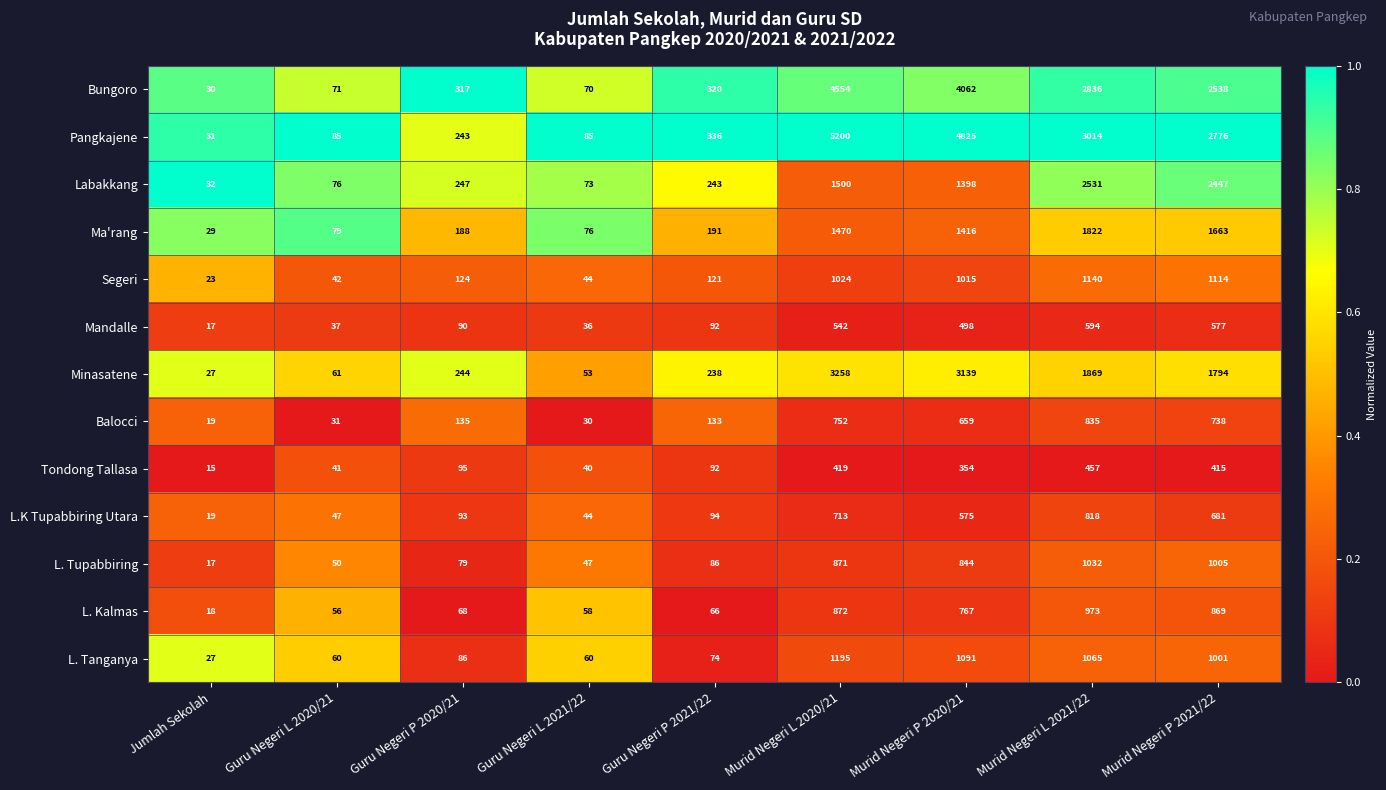

List the series in order of their peak value, highest first.

Pangkajene, Bungoro, Minasatene, Labakkang, Ma'rang, L. Tanganya, Segeri, L. Tupabbiring, L. Kalmas, Balocci, L.K Tupabbiring Utara, Mandalle, Tondong Tallasa